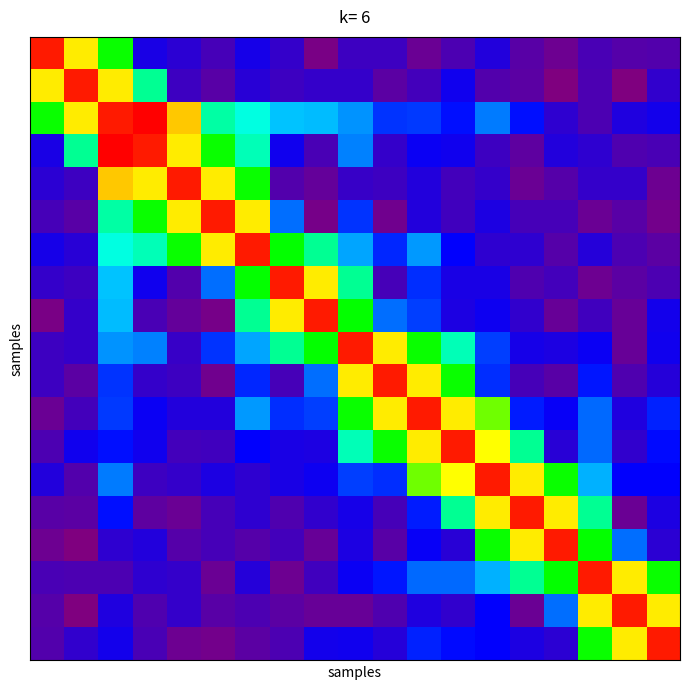

Reading left to right, extract all data points from this chart.

row_0: 0=3.0	1=2.2	2=1.6	3=0.5	4=0.4	5=0.3	6=0.5	7=0.4	8=0.1	9=0.4	10=0.4	11=0.2	12=0.3	13=0.5	14=0.3	15=0.2	16=0.3	17=0.3	18=0.3
row_1: 0=2.2	1=3.0	2=2.2	3=1.3	4=0.4	5=0.3	6=0.5	7=0.4	8=0.4	9=0.4	10=0.3	11=0.4	12=0.5	13=0.3	14=0.3	15=0.1	16=0.3	17=0.1	18=0.4
row_2: 0=1.6	1=2.2	2=3.0	3=3.1	4=2.3	5=1.3	6=1.2	7=1.0	8=1.0	9=0.9	10=0.7	11=0.7	12=0.6	13=0.9	14=0.6	15=0.4	16=0.3	17=0.5	18=0.5
row_3: 0=0.5	1=1.3	2=3.1	3=3.0	4=2.2	5=1.6	6=1.3	7=0.5	8=0.3	9=0.9	10=0.4	11=0.6	12=0.5	13=0.4	14=0.2	15=0.5	16=0.4	17=0.3	18=0.3
row_4: 0=0.4	1=0.4	2=2.3	3=2.2	4=3.0	5=2.2	6=1.6	7=0.3	8=0.2	9=0.4	10=0.4	11=0.5	12=0.3	13=0.4	14=0.2	15=0.3	16=0.4	17=0.4	18=0.2
row_5: 0=0.3	1=0.3	2=1.3	3=1.6	4=2.2	5=3.0	6=2.2	7=0.8	8=0.1	9=0.7	10=0.2	11=0.5	12=0.4	13=0.5	14=0.3	15=0.3	16=0.2	17=0.3	18=0.2
row_6: 0=0.5	1=0.5	2=1.2	3=1.3	4=1.6	5=2.2	6=3.0	7=1.6	8=1.3	9=0.9	10=0.7	11=0.9	12=0.6	13=0.4	14=0.4	15=0.3	16=0.5	17=0.3	18=0.3
row_7: 0=0.4	1=0.4	2=1.0	3=0.5	4=0.3	5=0.8	6=1.6	7=3.0	8=2.2	9=1.3	10=0.3	11=0.7	12=0.5	13=0.5	14=0.3	15=0.3	16=0.2	17=0.2	18=0.3
row_8: 0=0.1	1=0.4	2=1.0	3=0.3	4=0.2	5=0.1	6=1.3	7=2.2	8=3.0	9=1.6	10=0.8	11=0.7	12=0.5	13=0.6	14=0.4	15=0.2	16=0.4	17=0.2	18=0.5
row_9: 0=0.4	1=0.4	2=0.9	3=0.9	4=0.4	5=0.7	6=0.9	7=1.3	8=1.6	9=3.0	10=2.2	11=1.6	12=1.3	13=0.7	14=0.5	15=0.5	16=0.6	17=0.2	18=0.5
row_10: 0=0.4	1=0.3	2=0.7	3=0.4	4=0.4	5=0.2	6=0.7	7=0.3	8=0.8	9=2.2	10=3.0	11=2.2	12=1.6	13=0.7	14=0.3	15=0.3	16=0.6	17=0.3	18=0.5
row_11: 0=0.2	1=0.4	2=0.7	3=0.6	4=0.5	5=0.5	6=0.9	7=0.7	8=0.7	9=1.6	10=2.2	11=3.0	12=2.2	13=1.8	14=0.7	15=0.6	16=0.8	17=0.5	18=0.7
row_12: 0=0.3	1=0.5	2=0.6	3=0.5	4=0.3	5=0.4	6=0.6	7=0.5	8=0.5	9=1.3	10=1.6	11=2.2	12=3.0	13=2.1	14=1.3	15=0.5	16=0.8	17=0.4	18=0.6
row_13: 0=0.5	1=0.3	2=0.9	3=0.4	4=0.4	5=0.5	6=0.4	7=0.5	8=0.6	9=0.7	10=0.7	11=1.8	12=2.1	13=3.0	14=2.2	15=1.6	16=1.0	17=0.6	18=0.6
row_14: 0=0.3	1=0.3	2=0.6	3=0.2	4=0.2	5=0.3	6=0.4	7=0.3	8=0.4	9=0.5	10=0.3	11=0.7	12=1.3	13=2.2	14=3.0	15=2.2	16=1.3	17=0.2	18=0.5
row_15: 0=0.2	1=0.1	2=0.4	3=0.5	4=0.3	5=0.3	6=0.3	7=0.3	8=0.2	9=0.5	10=0.3	11=0.6	12=0.5	13=1.6	14=2.2	15=3.0	16=1.6	17=0.8	18=0.4
row_16: 0=0.3	1=0.3	2=0.3	3=0.4	4=0.4	5=0.2	6=0.5	7=0.2	8=0.4	9=0.6	10=0.6	11=0.8	12=0.8	13=1.0	14=1.3	15=1.6	16=3.0	17=2.2	18=1.6
row_17: 0=0.3	1=0.1	2=0.5	3=0.3	4=0.4	5=0.3	6=0.3	7=0.2	8=0.2	9=0.2	10=0.3	11=0.5	12=0.4	13=0.6	14=0.2	15=0.8	16=2.2	17=3.0	18=2.2
row_18: 0=0.3	1=0.4	2=0.5	3=0.3	4=0.2	5=0.2	6=0.3	7=0.3	8=0.5	9=0.5	10=0.5	11=0.7	12=0.6	13=0.6	14=0.5	15=0.4	16=1.6	17=2.2	18=3.0